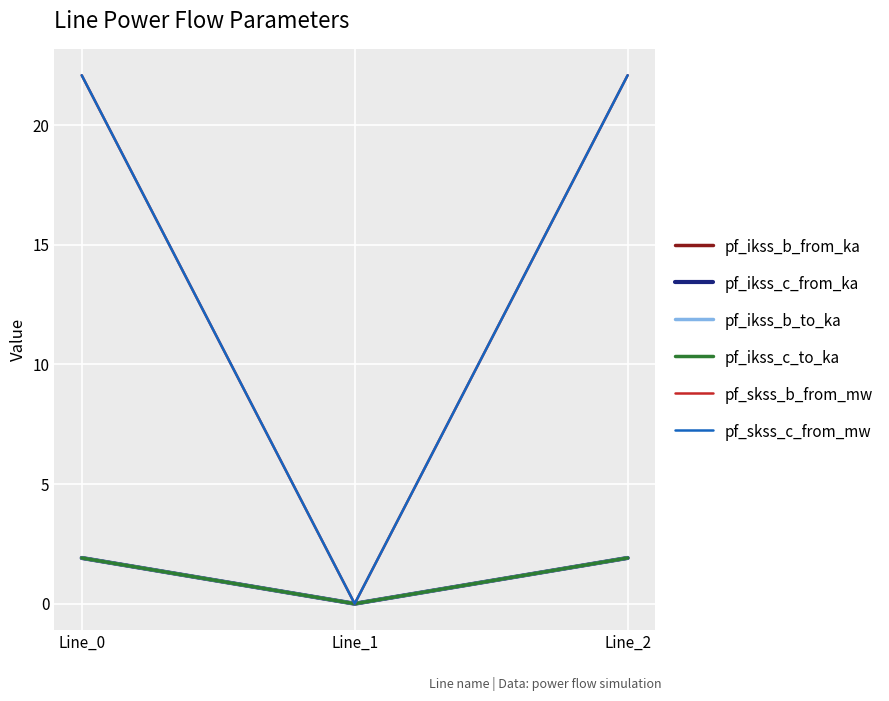

Is this an area chart (filled region under the line)?

No